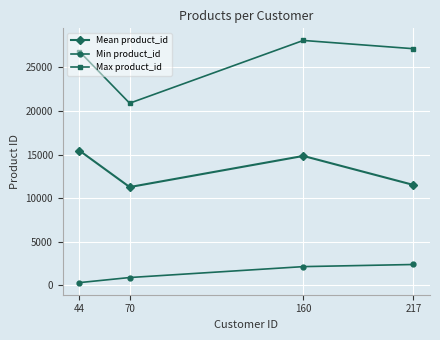

How many lines are shown in the chart?

3